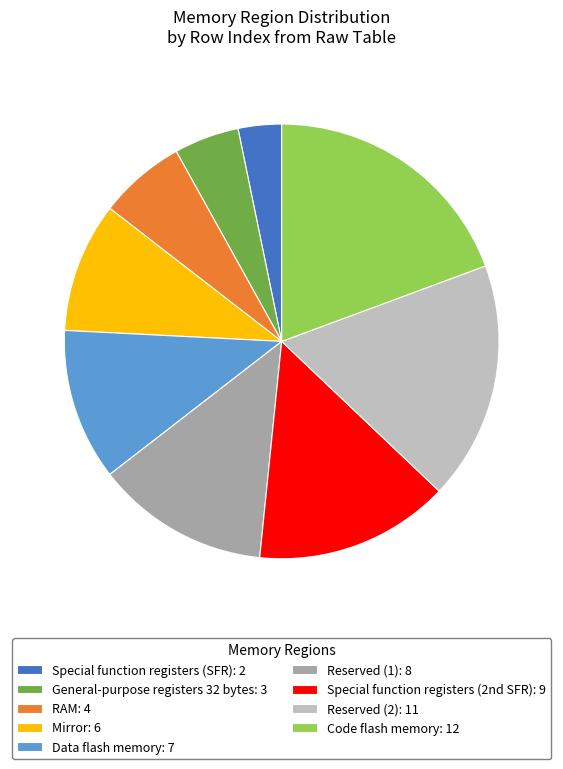

Which has a higher value, General-purpose registers 32 bytes: 3 or Mirror: 6?

Mirror: 6